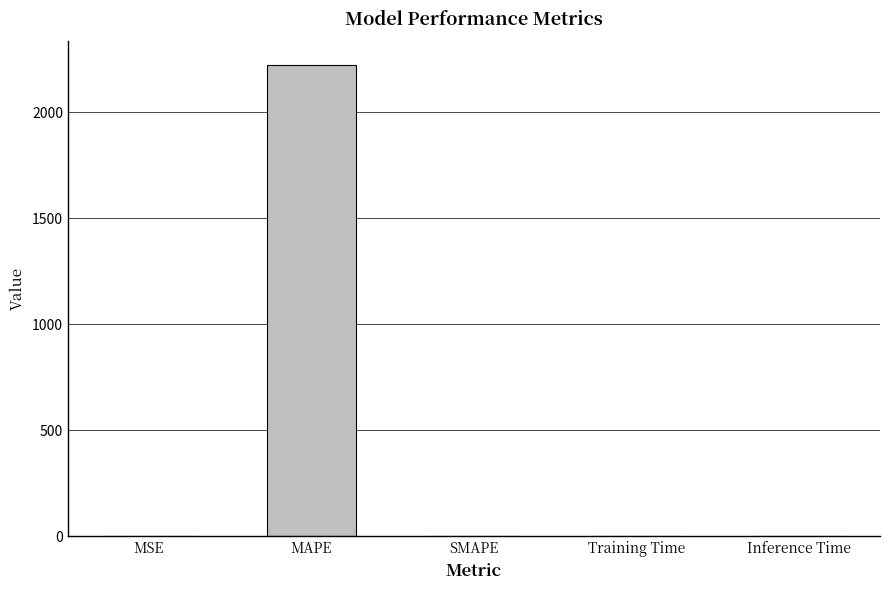

What is the sum of all values?

2222.0